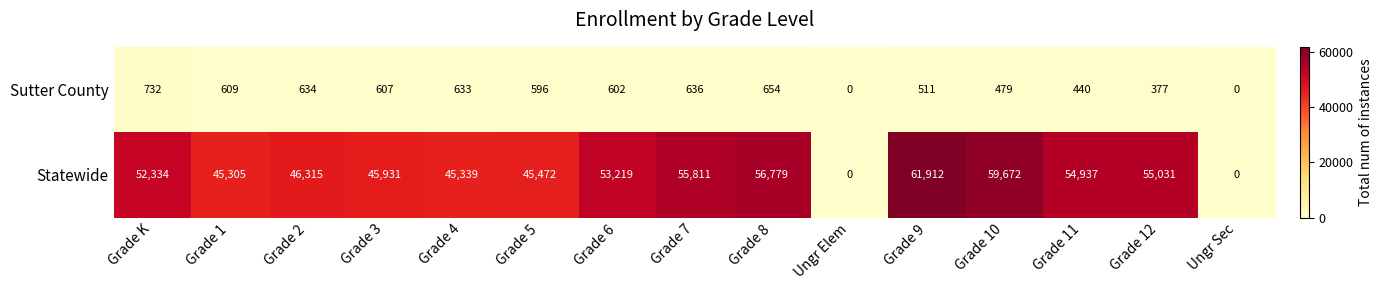

The Statewide series shows 61873 at Grade 2. True or false?

False